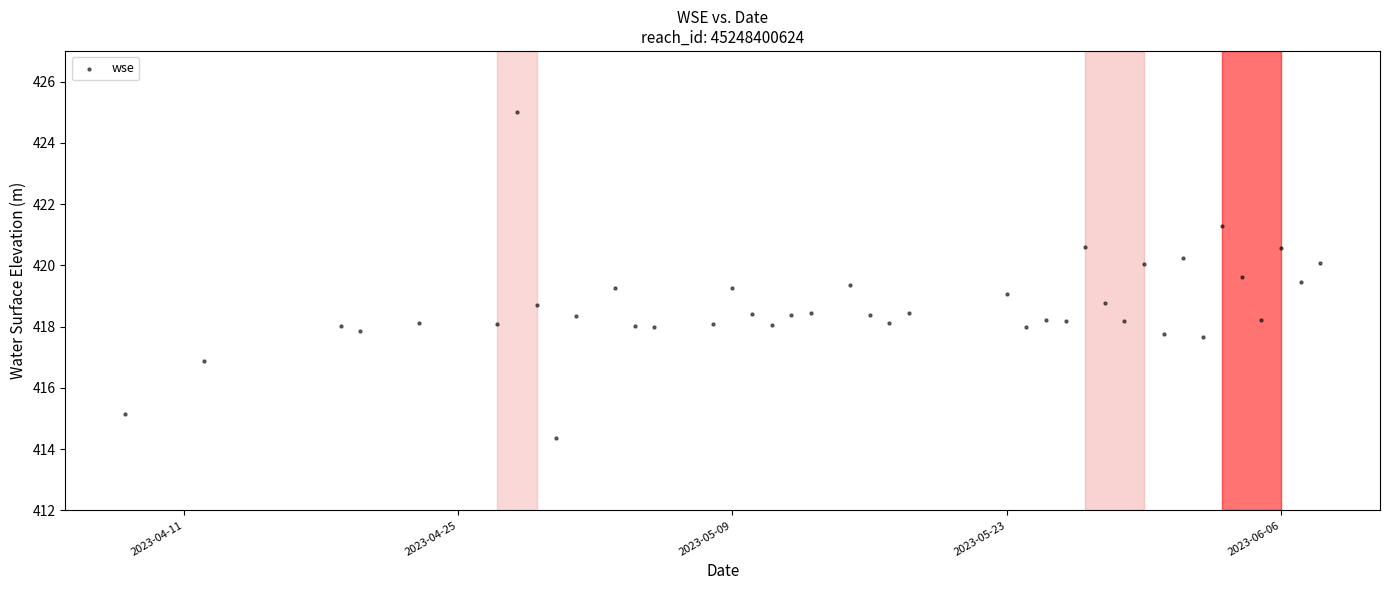

What is the range of X values (max minus min)?

61.0